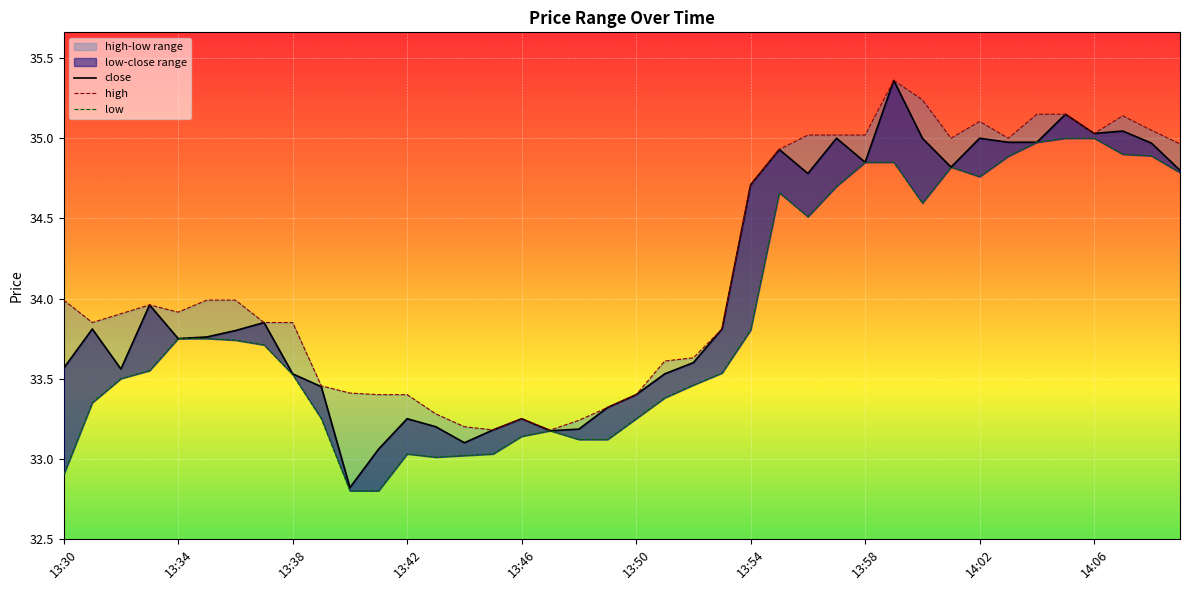

What is the value of the close point at the 20th from the left?

33.3